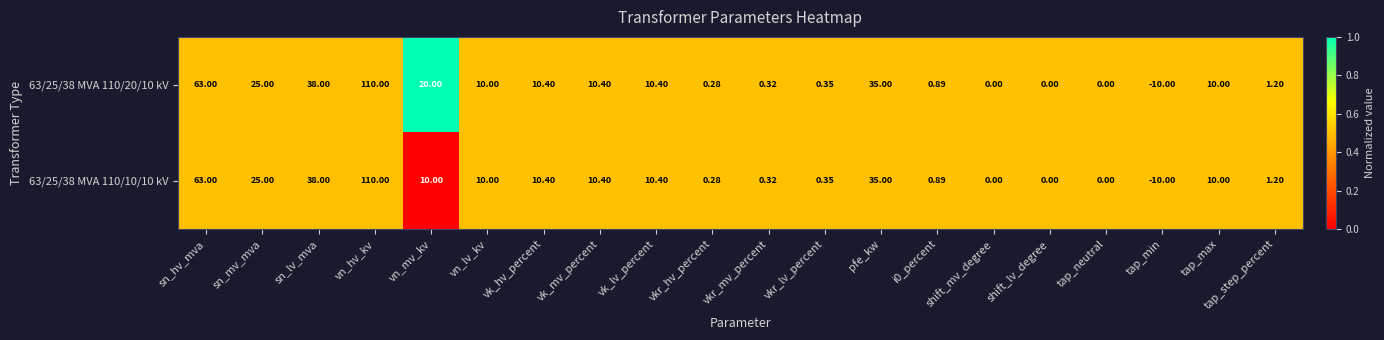

At which label is 63/25/38 MVA 110/10/10 kV closest to 50?

sn_lv_mva